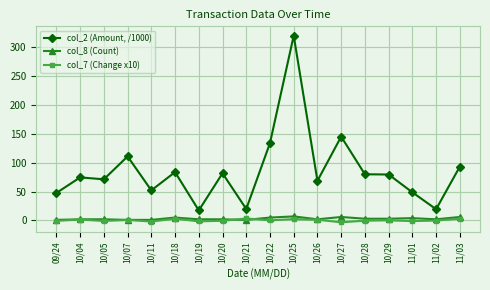

In col_7 (Change x10), how many points are higher than both neighbors (excluding endpoints)?

6